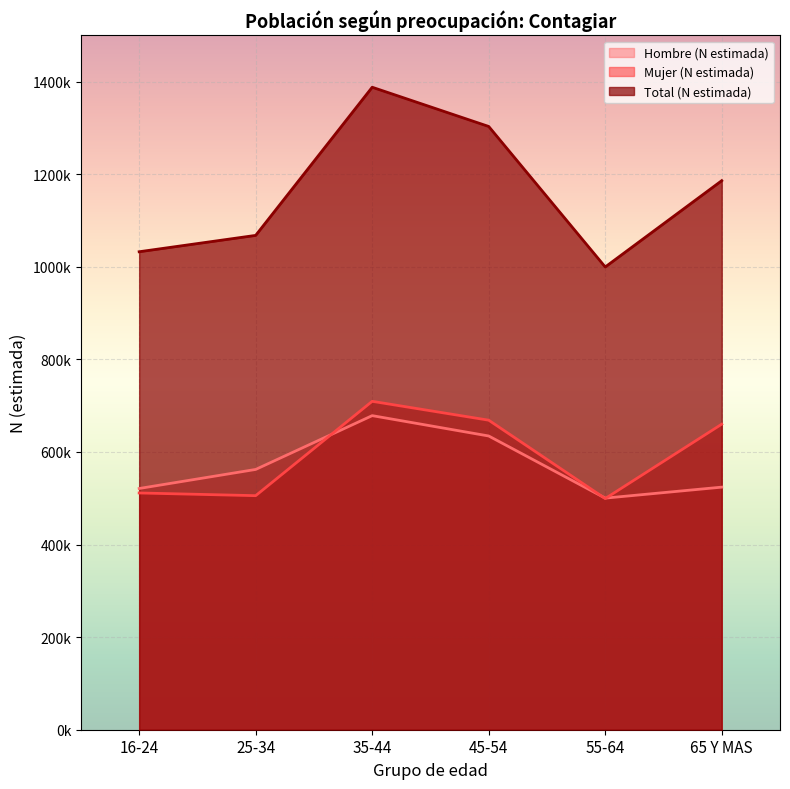

What is the maximum value for Hombre (N estimada)?

678440